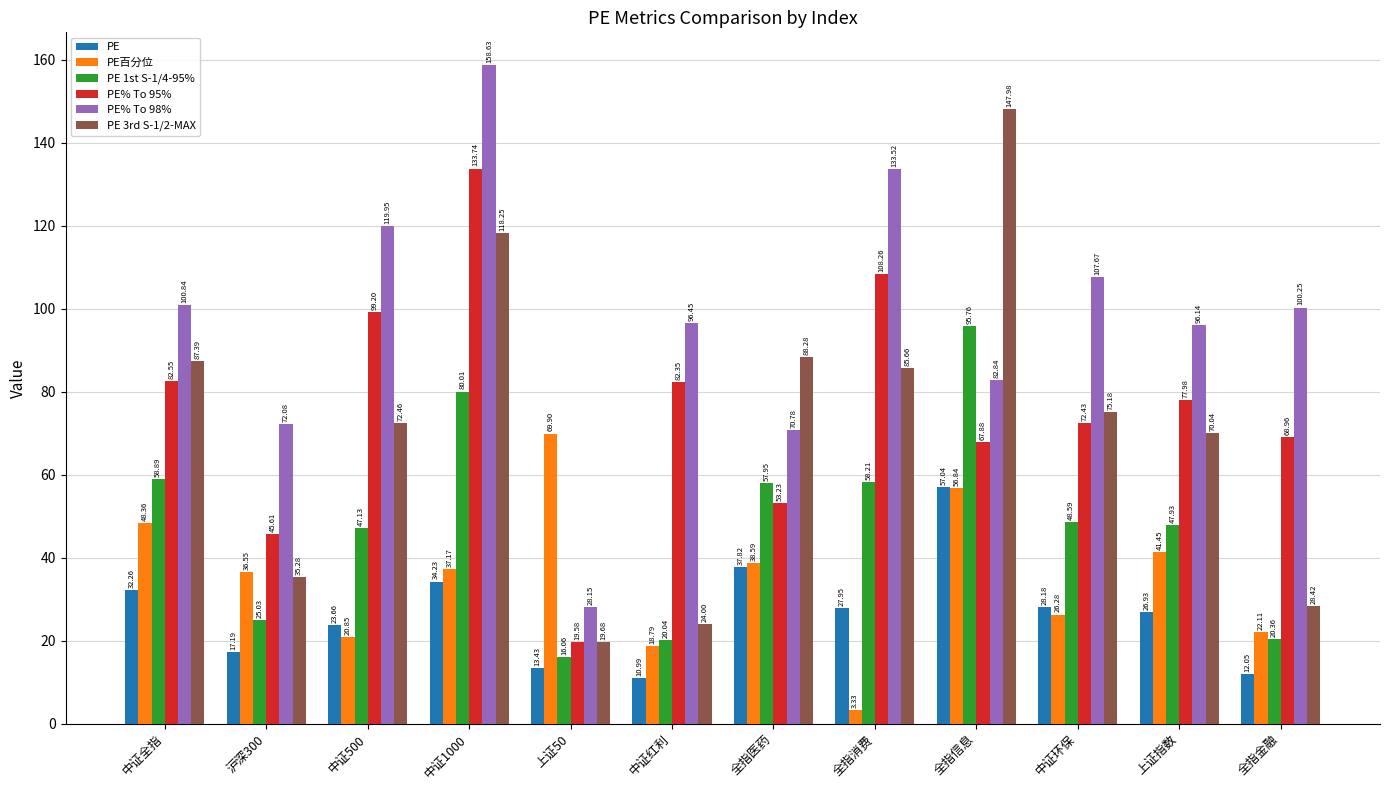

What is the difference between the maximum and second lowest values in the PE 1st S-1/4-95% series?

75.7